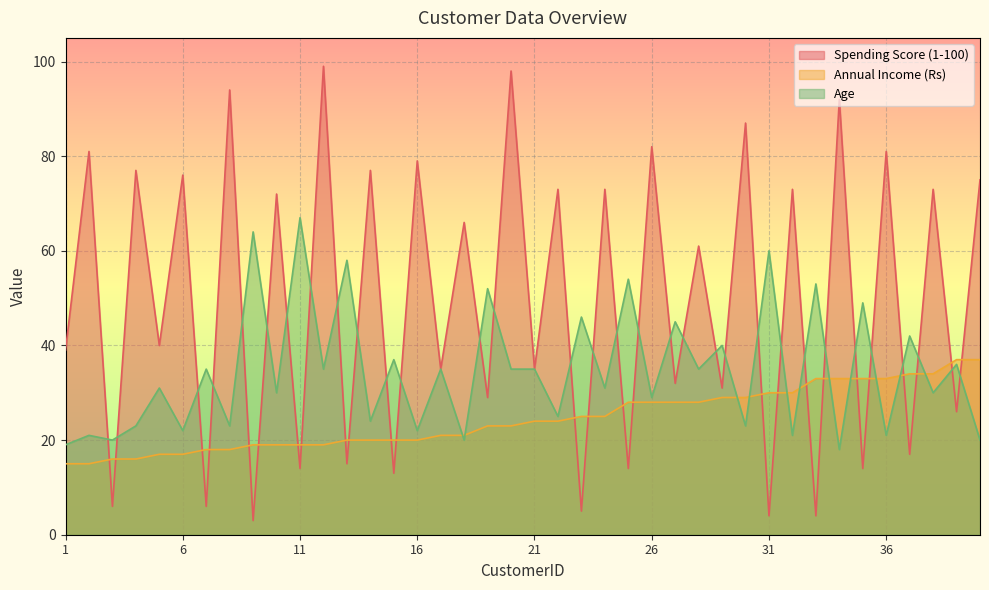

Reading right to left, what are all the values shown in this chart?

Spending Score (1-100): 40=75	39=26	38=73	37=17	36=81	35=14	34=92	33=4	32=73	31=4	30=87	29=31	28=61	27=32	26=82	25=14	24=73	23=5	22=73	21=35	20=98	19=29	18=66	17=35	16=79	15=13	14=77	13=15	12=99	11=14	10=72	9=3	8=94	7=6	6=76	5=40	4=77	3=6	2=81	1=39
Annual Income (Rs): 40=37	39=37	38=34	37=34	36=33	35=33	34=33	33=33	32=30	31=30	30=29	29=29	28=28	27=28	26=28	25=28	24=25	23=25	22=24	21=24	20=23	19=23	18=21	17=21	16=20	15=20	14=20	13=20	12=19	11=19	10=19	9=19	8=18	7=18	6=17	5=17	4=16	3=16	2=15	1=15
Age: 40=20	39=36	38=30	37=42	36=21	35=49	34=18	33=53	32=21	31=60	30=23	29=40	28=35	27=45	26=29	25=54	24=31	23=46	22=25	21=35	20=35	19=52	18=20	17=35	16=22	15=37	14=24	13=58	12=35	11=67	10=30	9=64	8=23	7=35	6=22	5=31	4=23	3=20	2=21	1=19